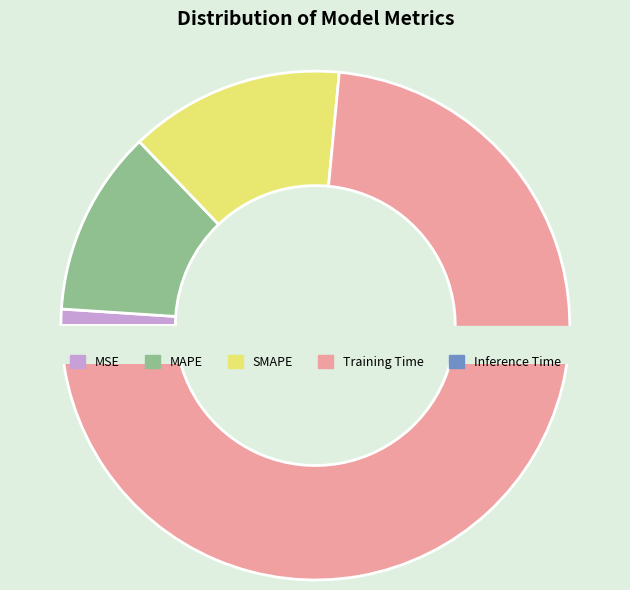

To the nearest percent, what is the combined percentage of SMAPE and Training Time?

87%